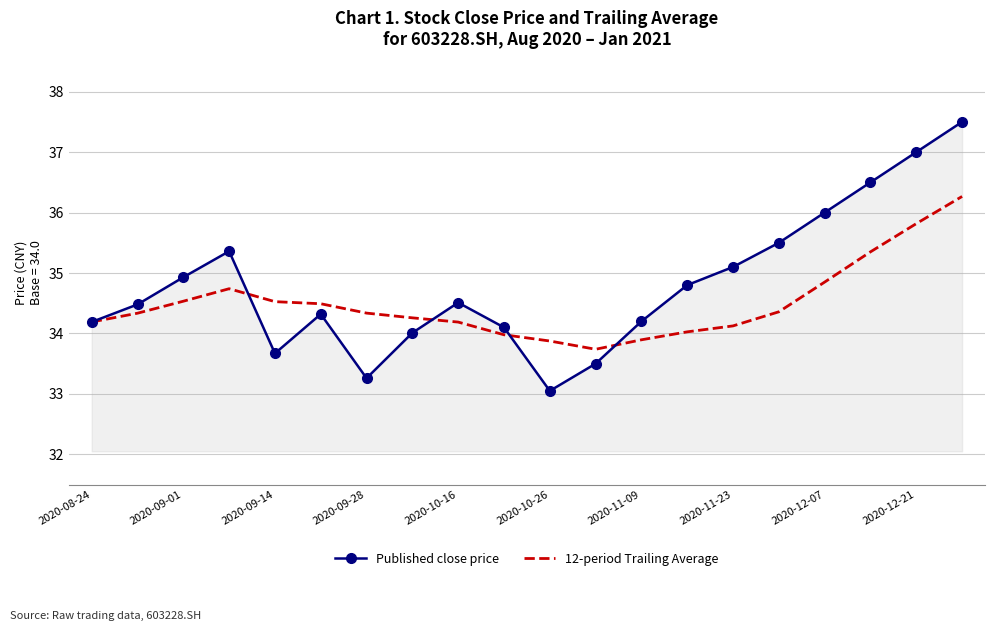

Which series ends up on top after the final intersection of Published close price and 12-period Trailing Average?

Published close price